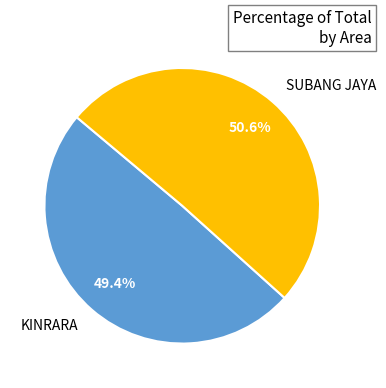

What percentage do KINRARA and SUBANG JAYA together represent?

100.0%